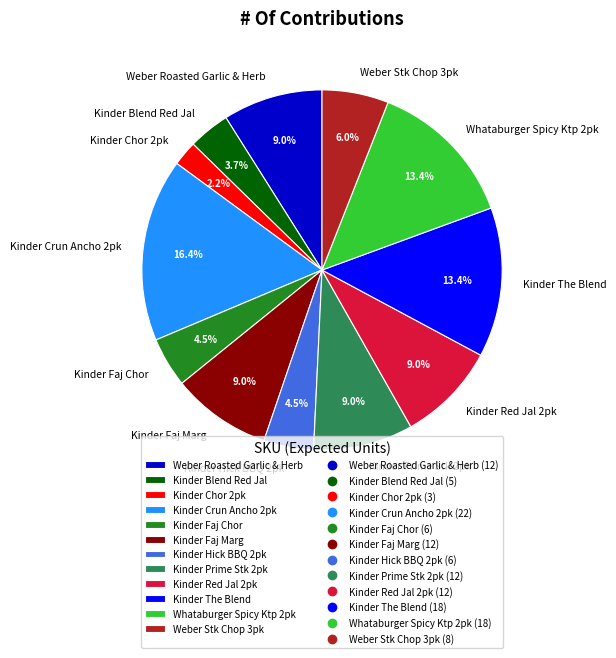

Is there any slice that represents more than half of the pie?

No